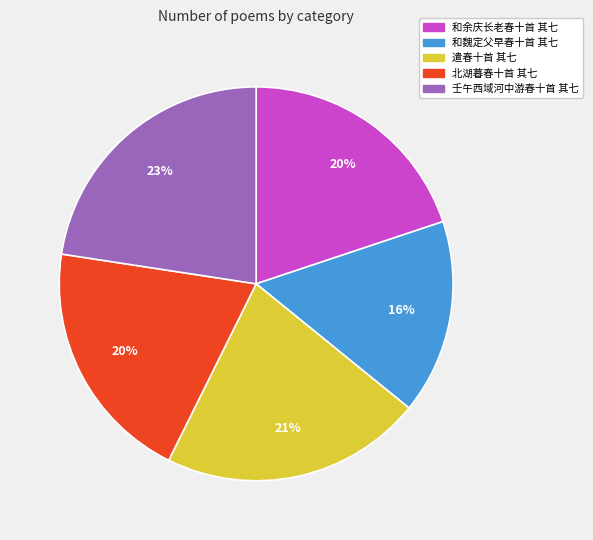

To the nearest percent, what is the average slice percentage?

20%